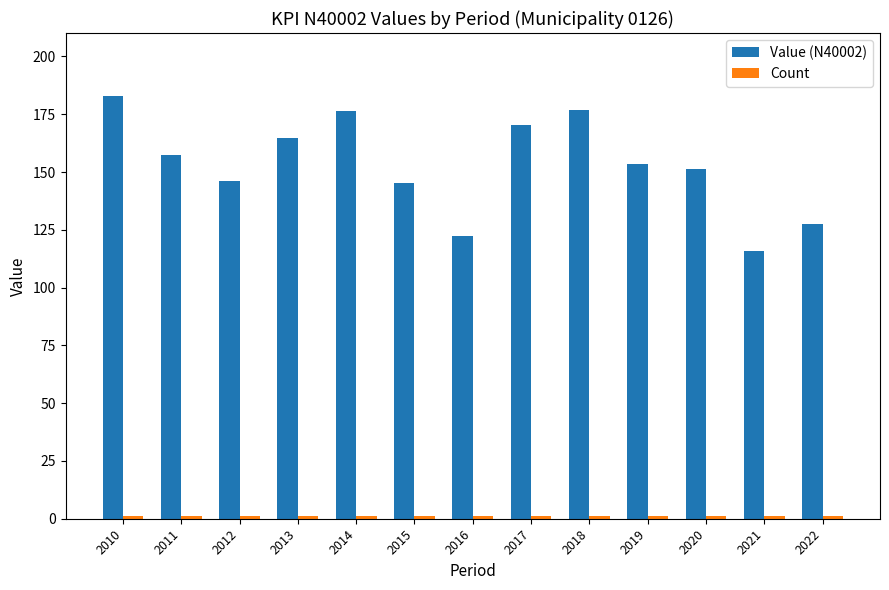

What is the maximum value shown in the chart?

182.7